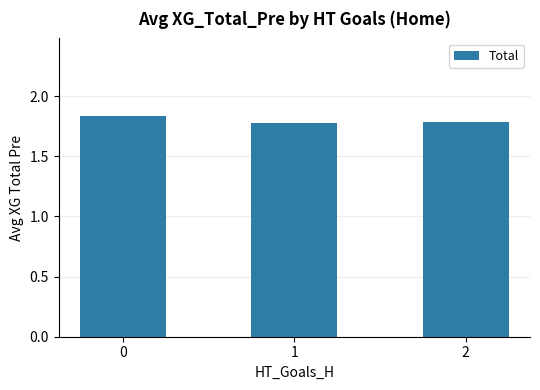

Count the values in the range 1 to 2.

3